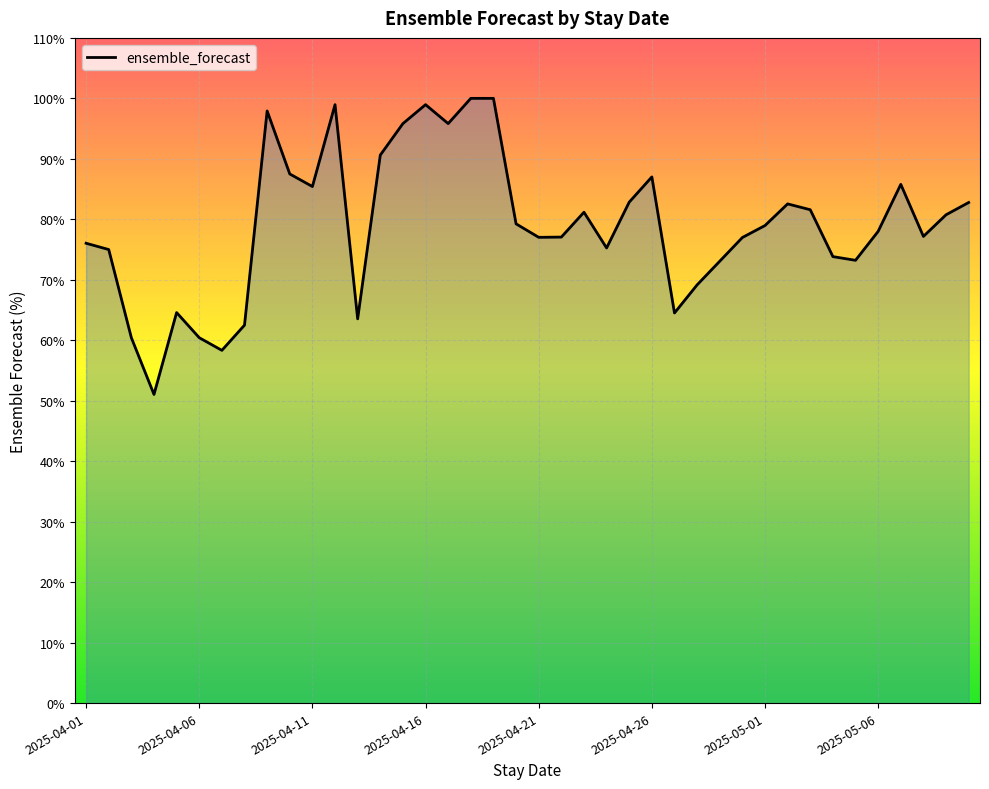

How many distinct data groups are displayed?

1